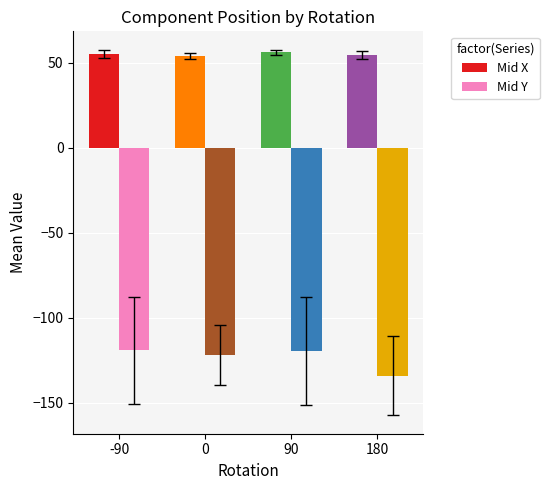

What is the sum of all Mid X values?

219.5